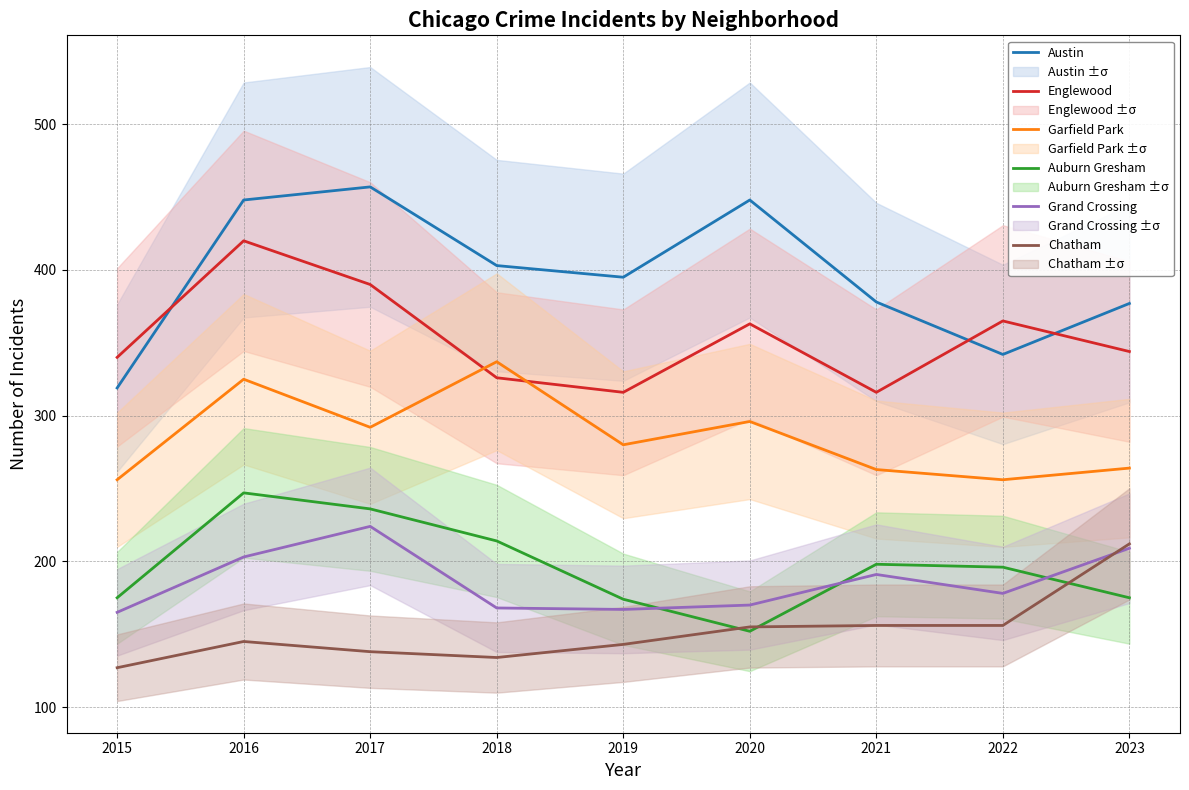

What is the minimum value for Garfield Park?

256